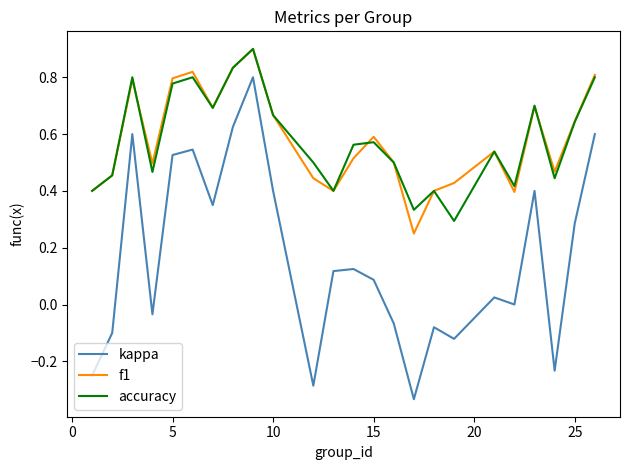

What is the difference between the second highest and minimum values in the kappa series?

1.0